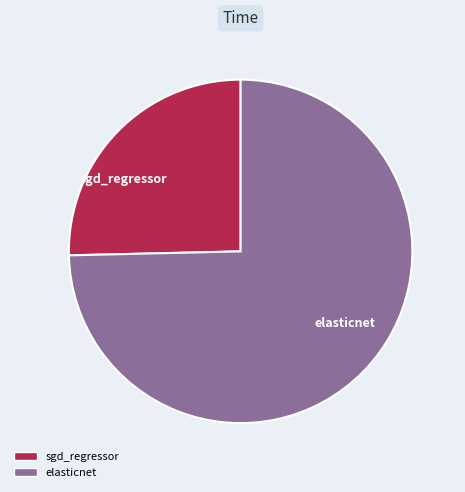

Is it true that elasticnet is 75% of the pie?

True